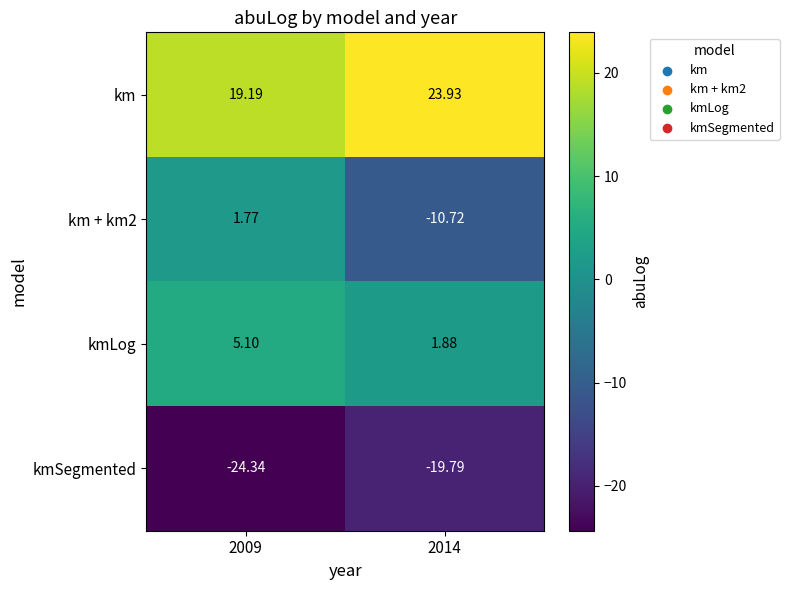

Is the value of kmLog at 2009 greater than the value of km at 2014?

No